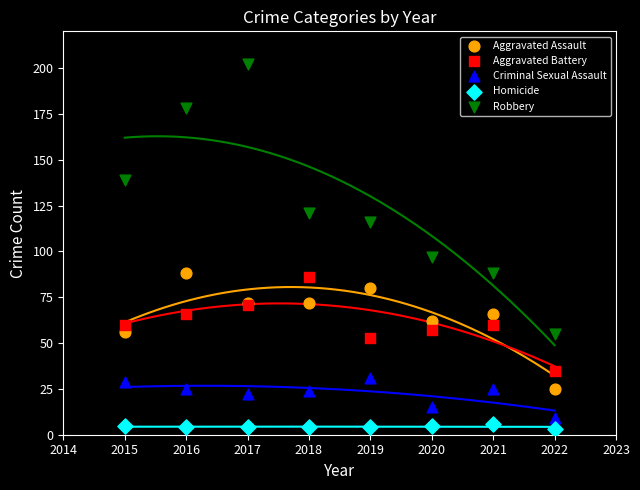

What is the X range (max minus min) for the scatter plot?

7